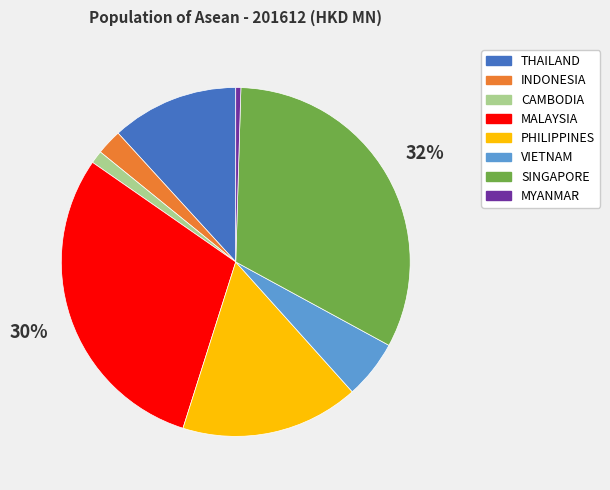

To the nearest percent, what portion does VIETNAM represent?

5%